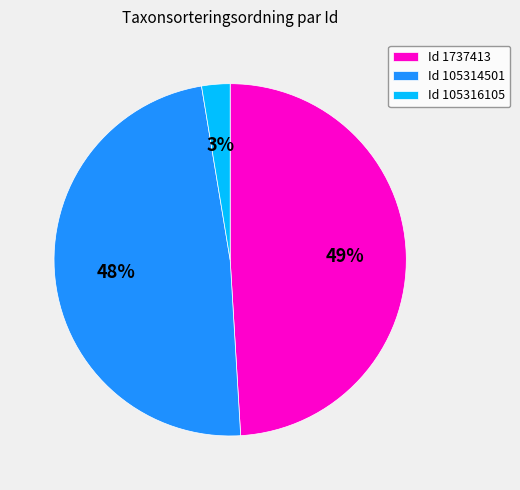

How many segments does this pie chart have?

3